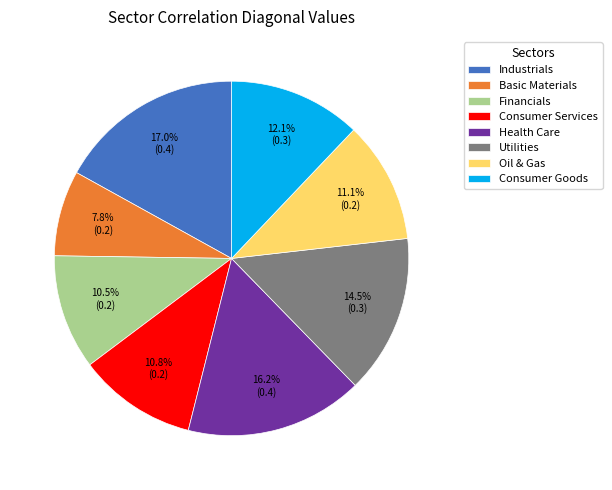

True or false: Oil & Gas accounts for 22% of the total.

False